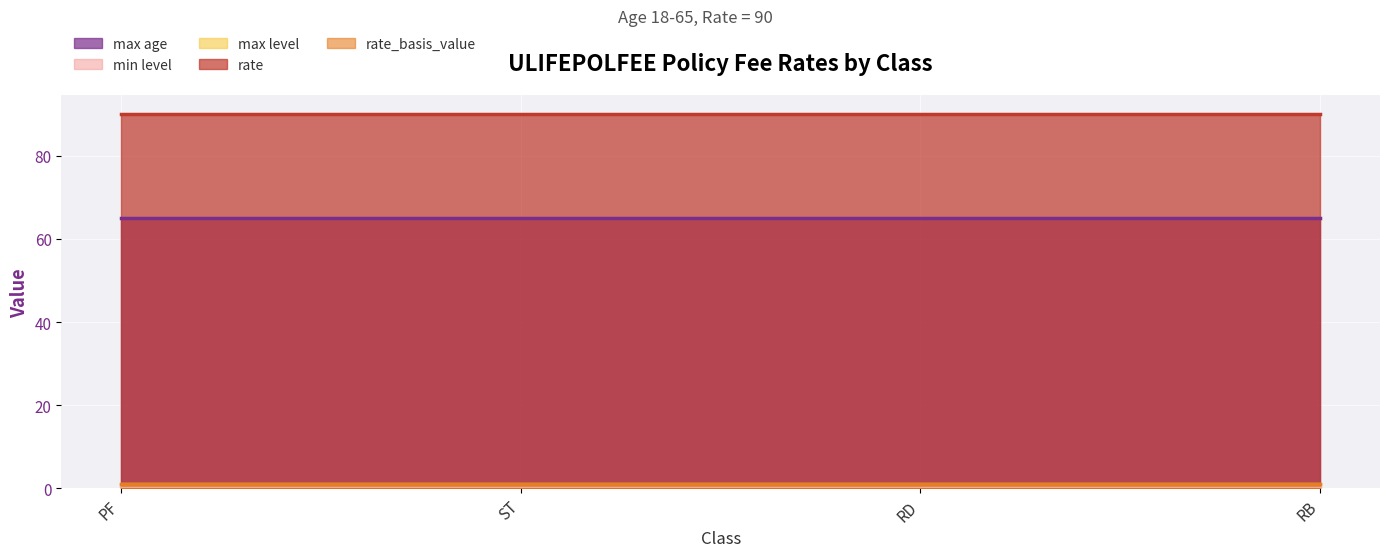

Where is rate nearest to the value 90?

PF